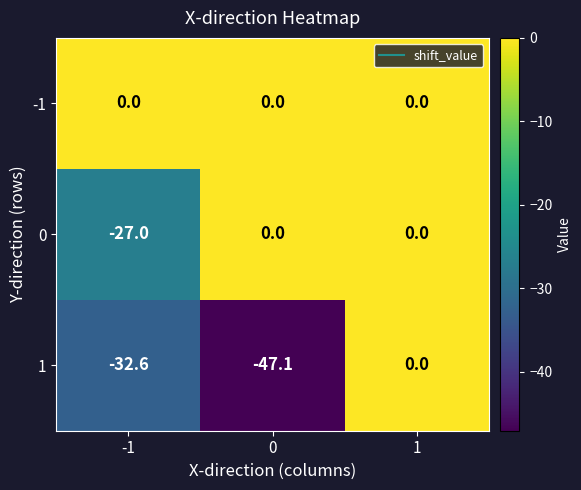

What is the sum of the 0 values at 1 and -1?

-27.0